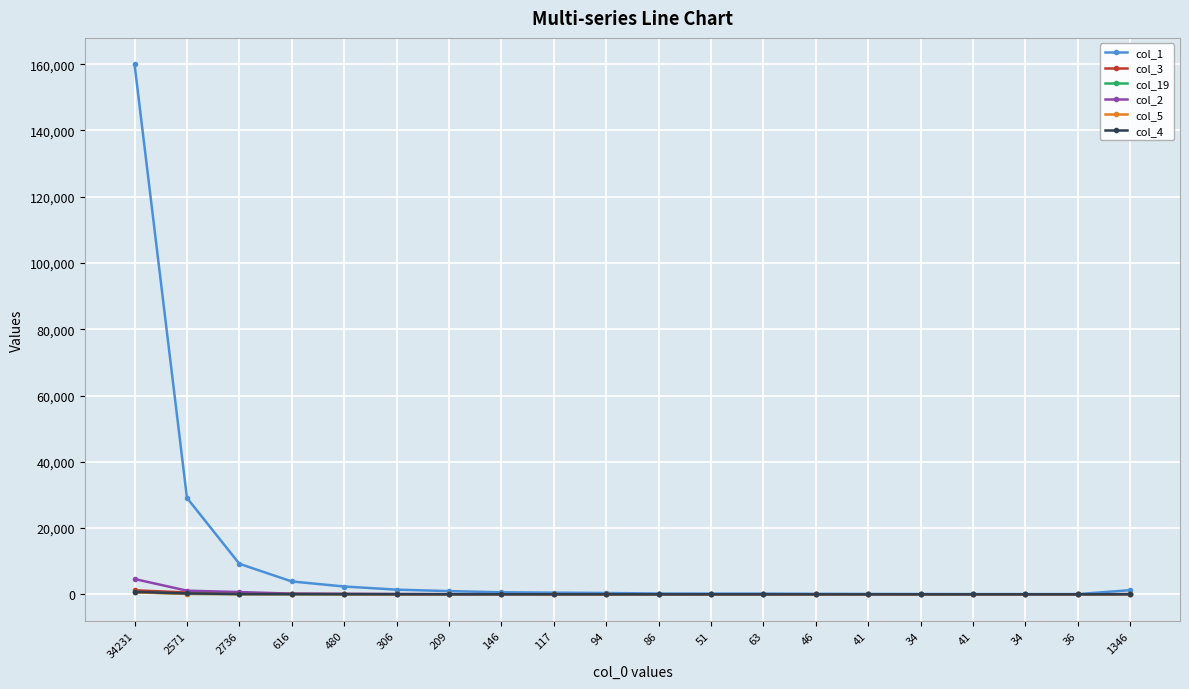

What are all the series names shown in the legend?

col_1, col_3, col_19, col_2, col_5, col_4